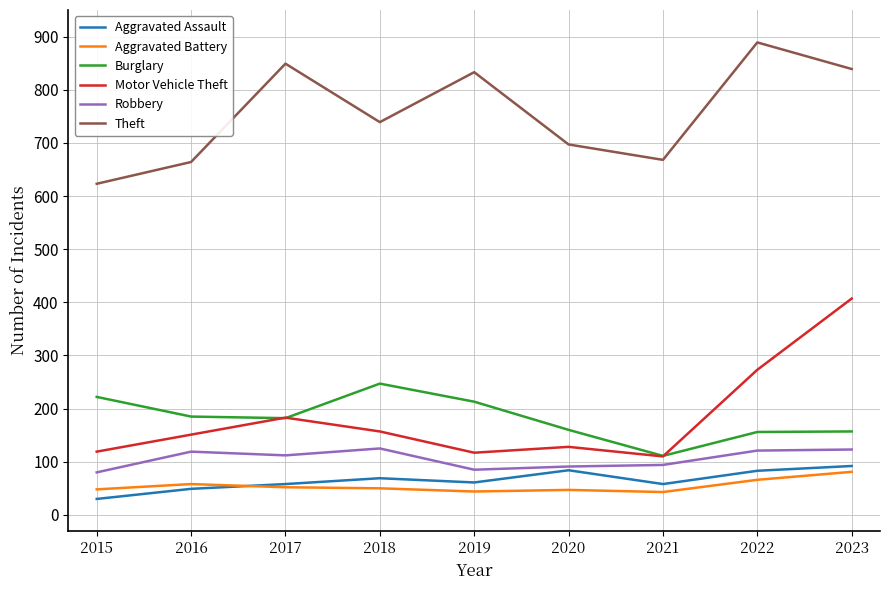

The Burglary series shows 146 at 2021. True or false?

False